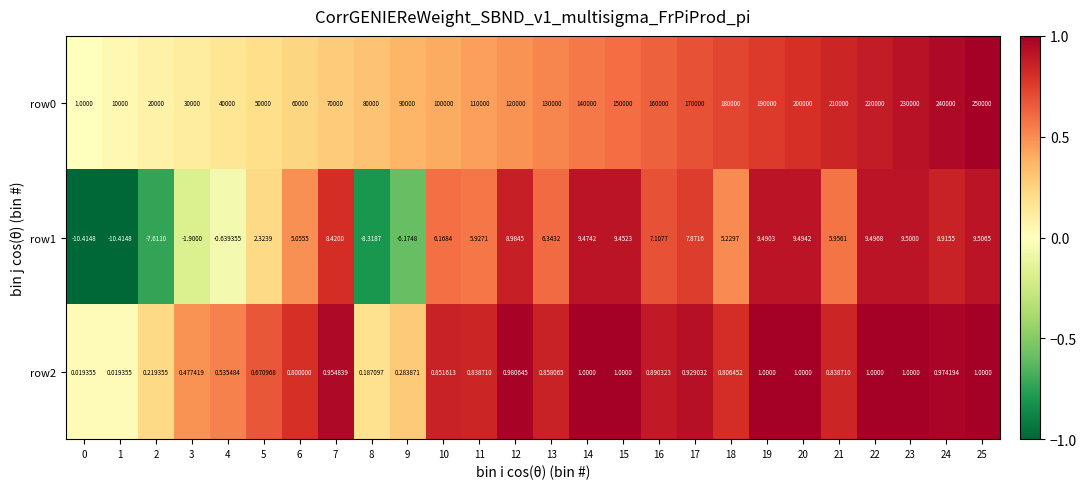

Is the value of row0 at 12 greater than the value of row2 at 14?

Yes